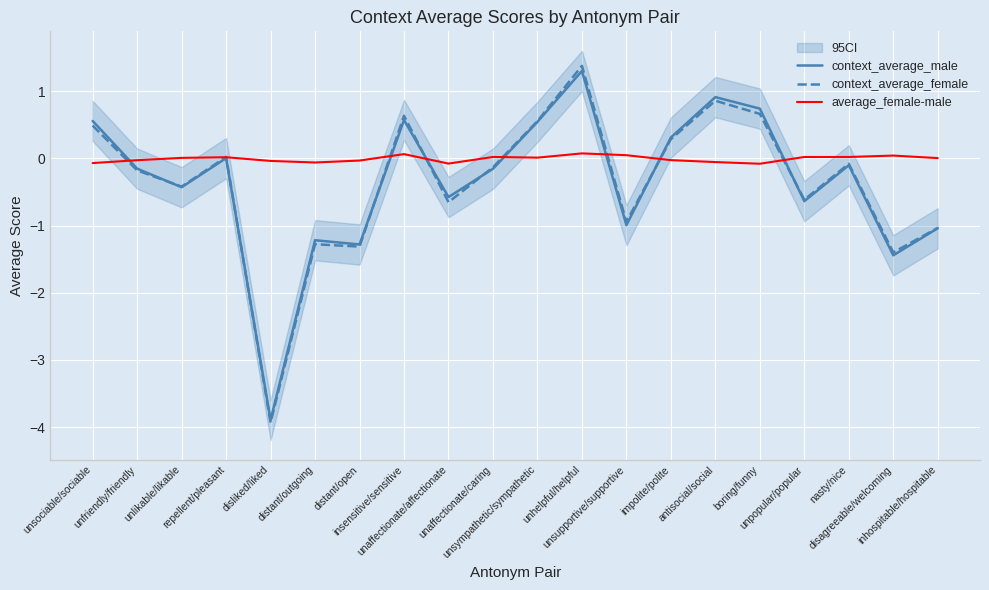

Reading left to right, list all the values displayed in this chart.

context_average_male: unsociable/sociable=0.6	unfriendly/friendly=-0.2	unlikable/likable=-0.4	repellent/pleasant=0.0	disliked/liked=-3.9	distant/outgoing=-1.2	distant/open=-1.3	insensitive/sensitive=0.6	unaffectionate/affectionate=-0.6	unaffectionate/caring=-0.2	unsympathetic/sympathetic=0.5	unhelpful/helpful=1.3	unsupportive/supportive=-1.0	impolite/polite=0.3	antisocial/social=0.9	boring/funny=0.7	unpopular/popular=-0.6	nasty/nice=-0.1	disagreeable/welcoming=-1.4	inhospitable/hospitable=-1.0
context_average_female: unsociable/sociable=0.5	unfriendly/friendly=-0.2	unlikable/likable=-0.4	repellent/pleasant=0.0	disliked/liked=-3.9	distant/outgoing=-1.3	distant/open=-1.3	insensitive/sensitive=0.6	unaffectionate/affectionate=-0.7	unaffectionate/caring=-0.1	unsympathetic/sympathetic=0.6	unhelpful/helpful=1.4	unsupportive/supportive=-0.9	impolite/polite=0.3	antisocial/social=0.9	boring/funny=0.7	unpopular/popular=-0.6	nasty/nice=-0.1	disagreeable/welcoming=-1.4	inhospitable/hospitable=-1.0
average_female-male: unsociable/sociable=-0.1	unfriendly/friendly=-0.0	unlikable/likable=0.0	repellent/pleasant=0.0	disliked/liked=-0.0	distant/outgoing=-0.1	distant/open=-0.0	insensitive/sensitive=0.1	unaffectionate/affectionate=-0.1	unaffectionate/caring=0.0	unsympathetic/sympathetic=0.0	unhelpful/helpful=0.1	unsupportive/supportive=0.0	impolite/polite=-0.0	antisocial/social=-0.1	boring/funny=-0.1	unpopular/popular=0.0	nasty/nice=0.0	disagreeable/welcoming=0.0	inhospitable/hospitable=0.0